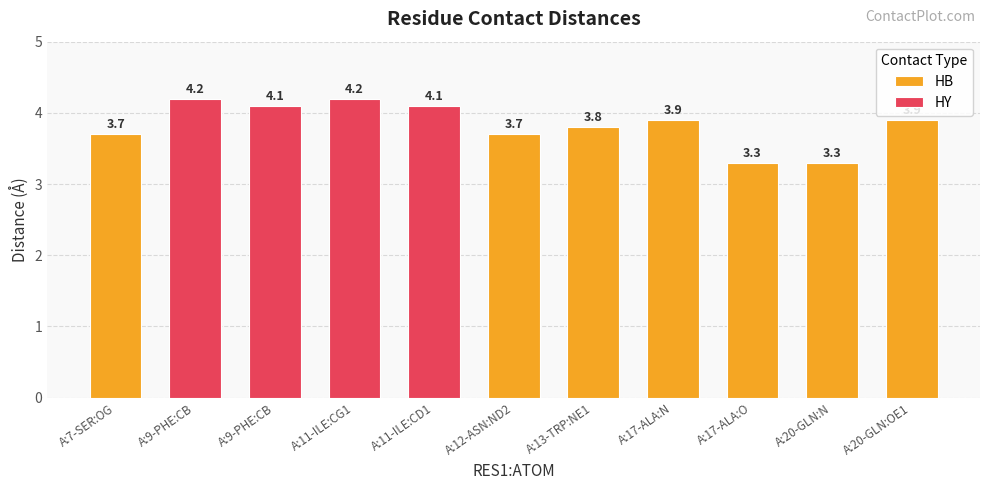

Which label corresponds to the smallest value in the chart?

A:17-ALA:O